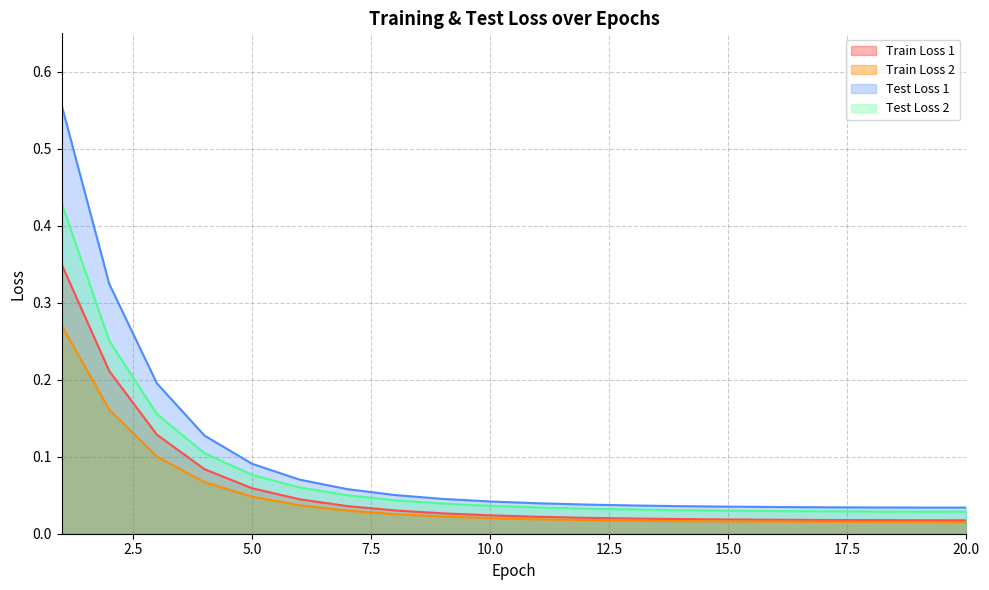

Count the number of data series in this chart.

4